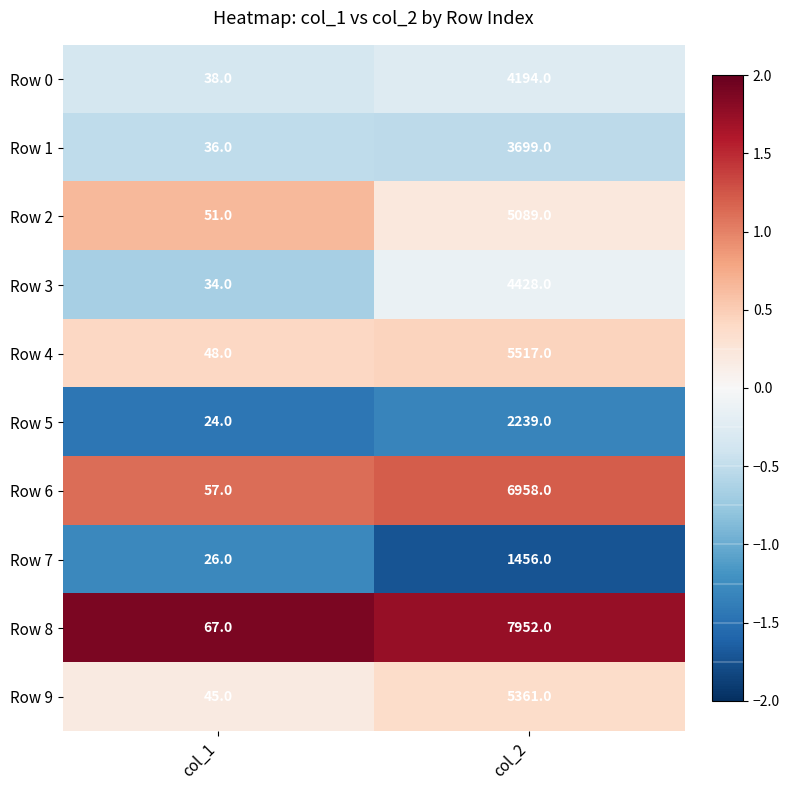

Which series changed the most between col_1 and col_2?

Row 8